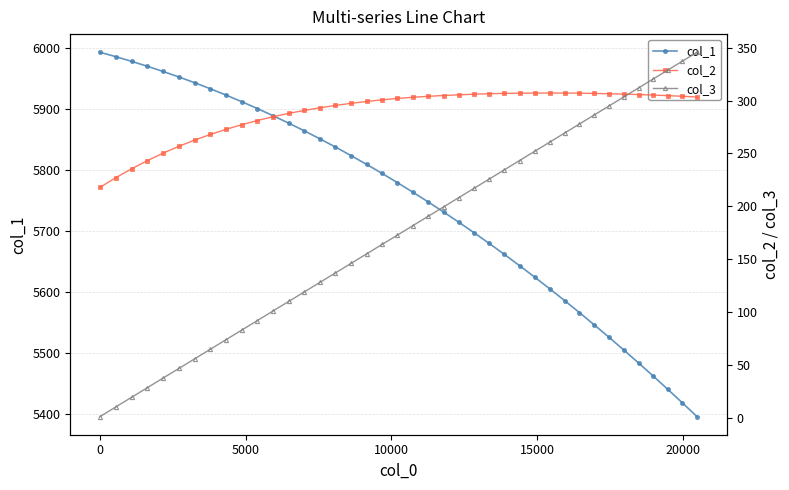

What are all the series names shown in the legend?

col_1, col_2, col_3